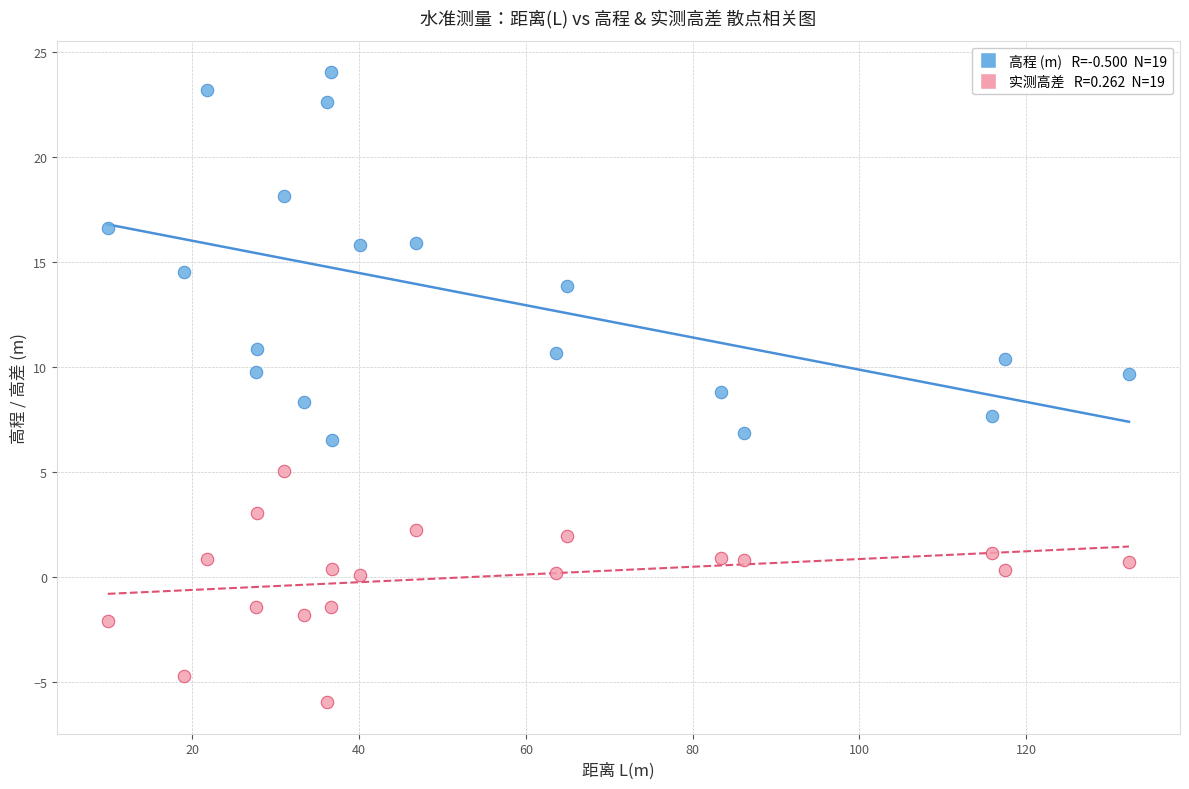

Across all data points, what is the range of Y values (max minus min)?

30.0